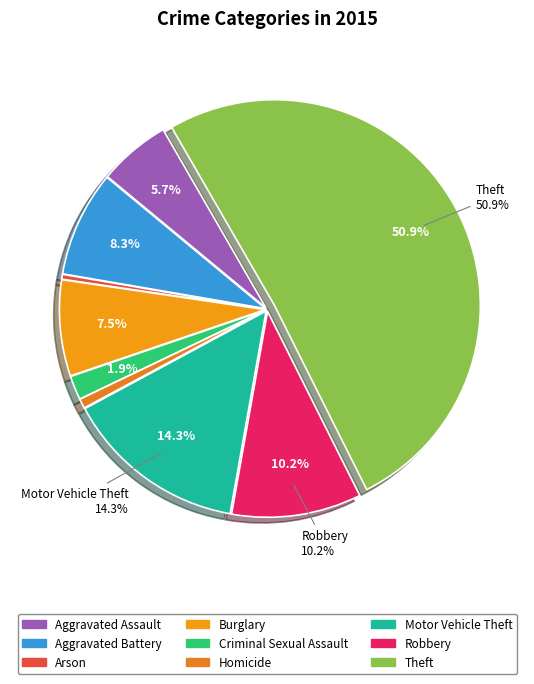

To the nearest percent, what is the difference between the largest and smallest slice percentages?

51%